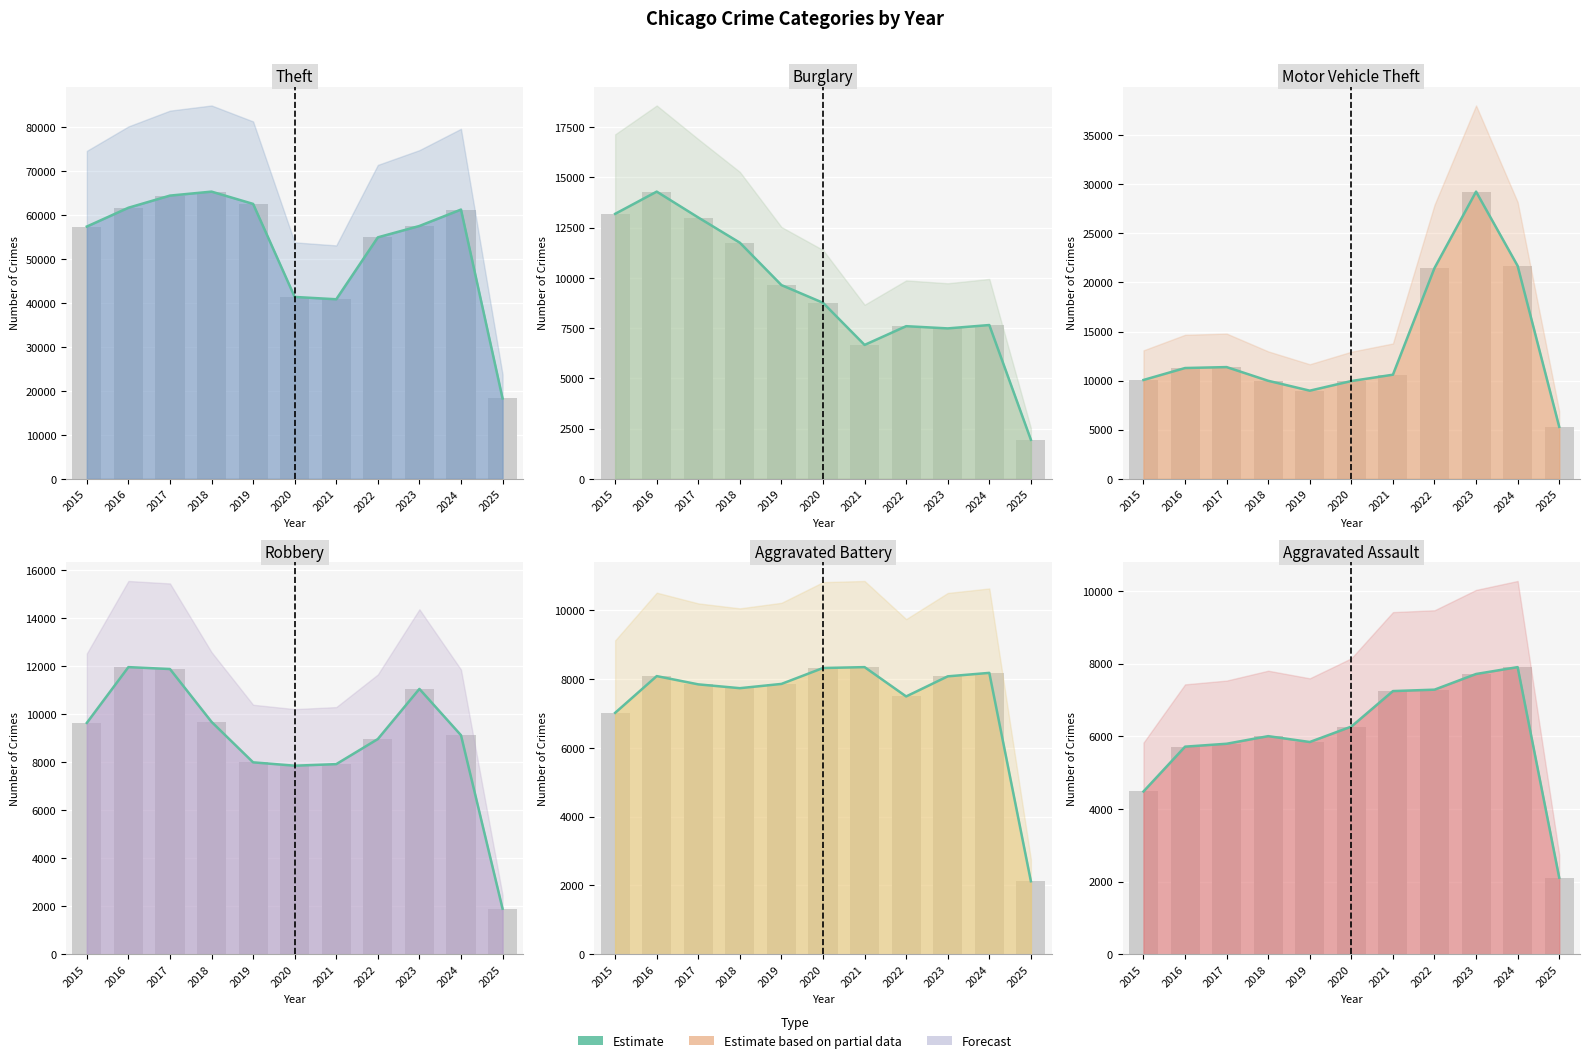

What is the value of the Motor Vehicle Theft bar at the 9th from the left?

29254